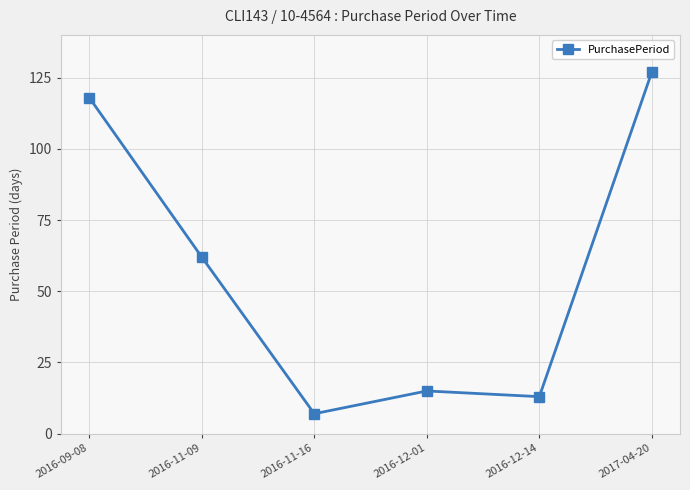

Where is the first local minimum?

2016-11-16